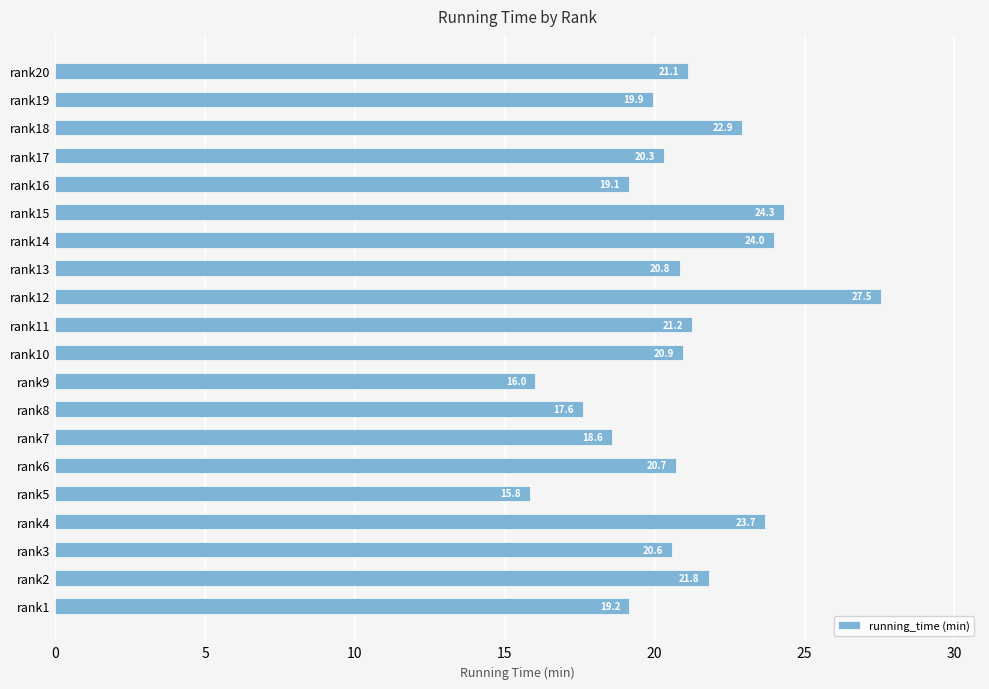

What is the average value?

20.8